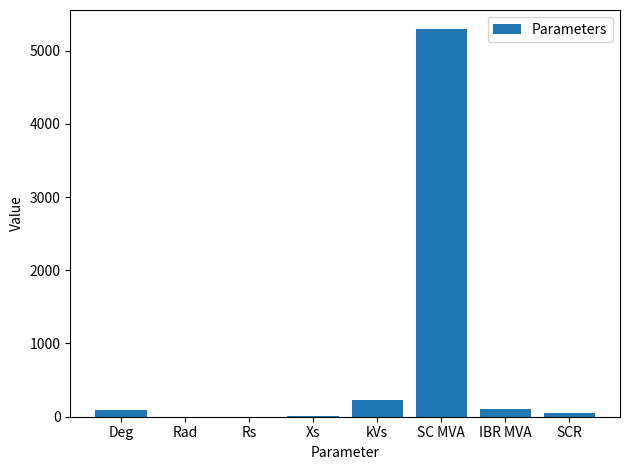

At which label is the value closest to 2645?

kVs